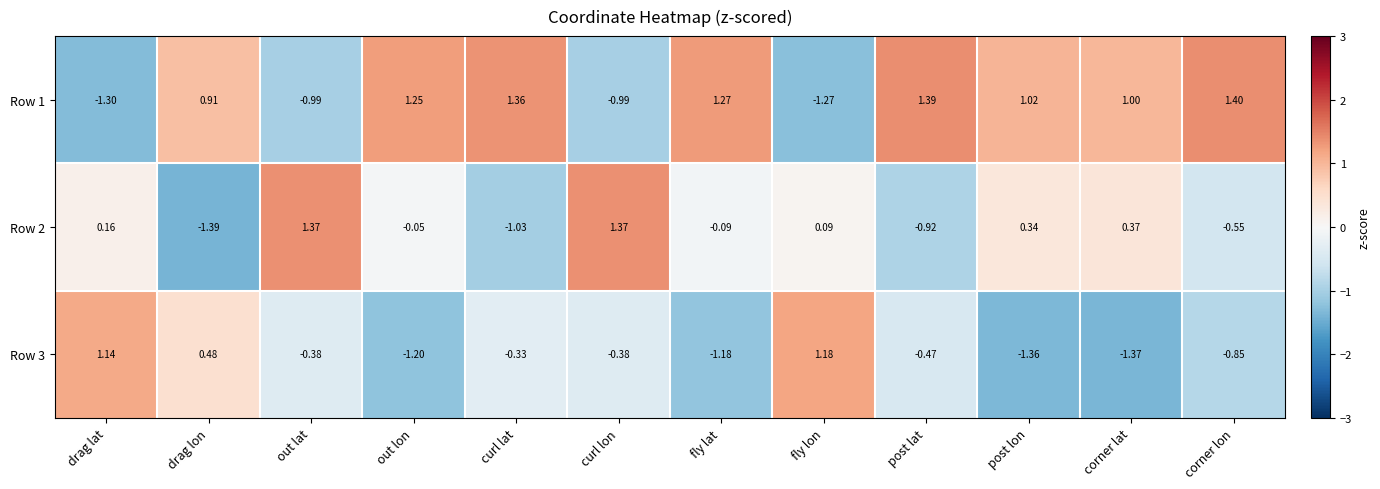

Is the value of Row 2 at post lat greater than the value of Row 1 at fly lat?

No